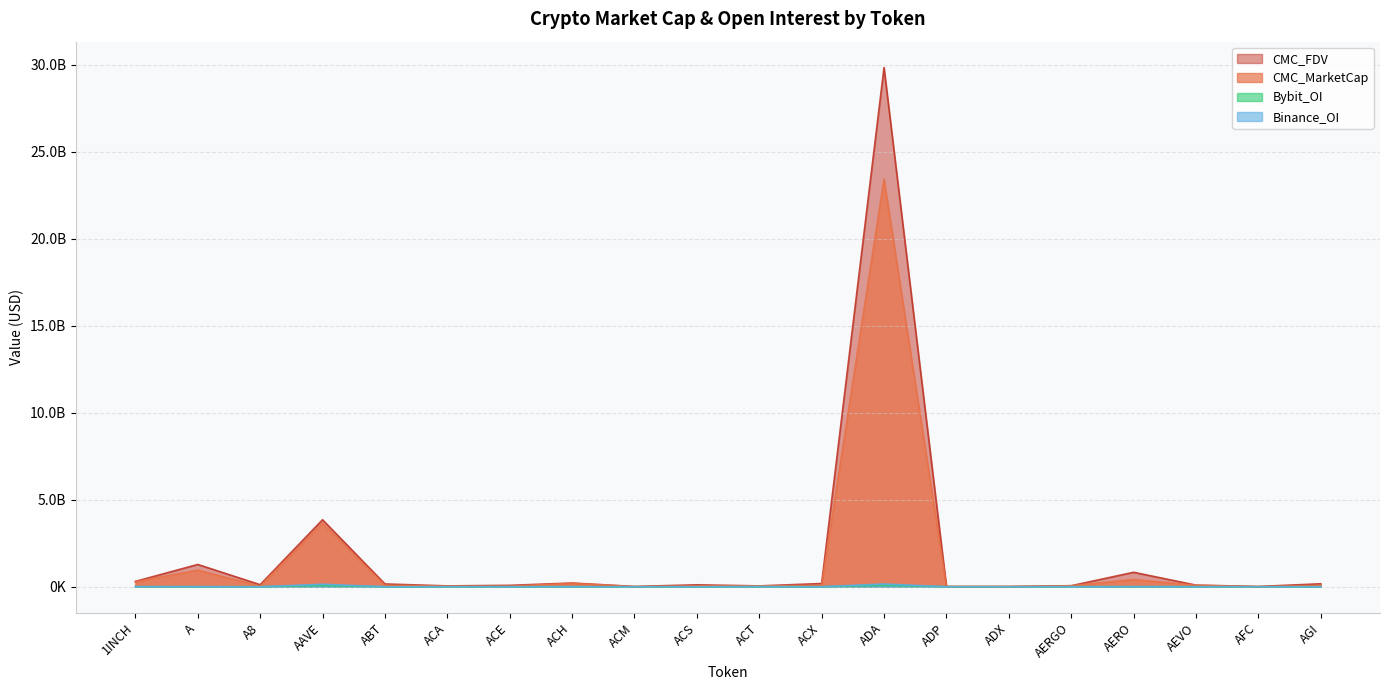

True or false: CMC_MarketCap has a value of 285982439.4 at AERO.

False